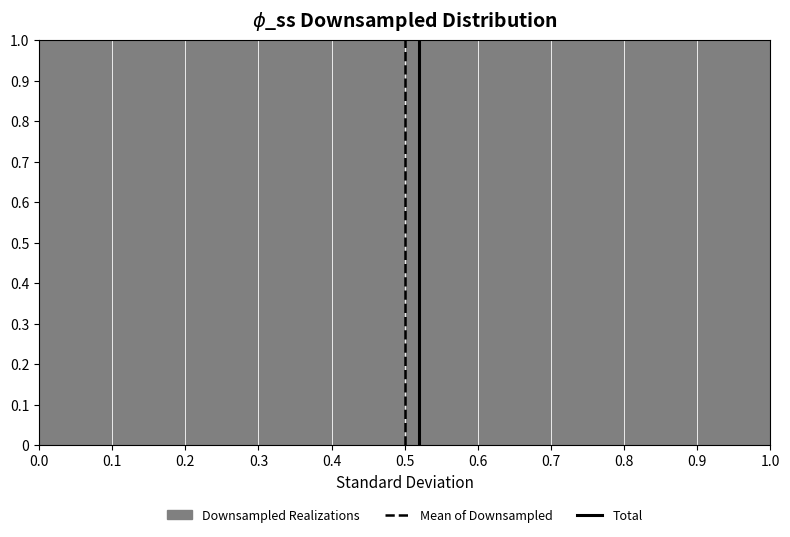

Reading left to right, transcribe this chart: for each bar, give the range it covers on the x-axis and its height. The values are not printed on the chart, so give them approximately, as read against the axis.

0.0 to 0.1: 1
0.1 to 0.2: 1
0.2 to 0.3: 1
0.3 to 0.4: 1
0.4 to 0.5: 1
0.5 to 0.6: 1
0.6 to 0.7: 1
0.7 to 0.8: 1
0.8 to 0.9: 1
0.9 to 1.0: 1